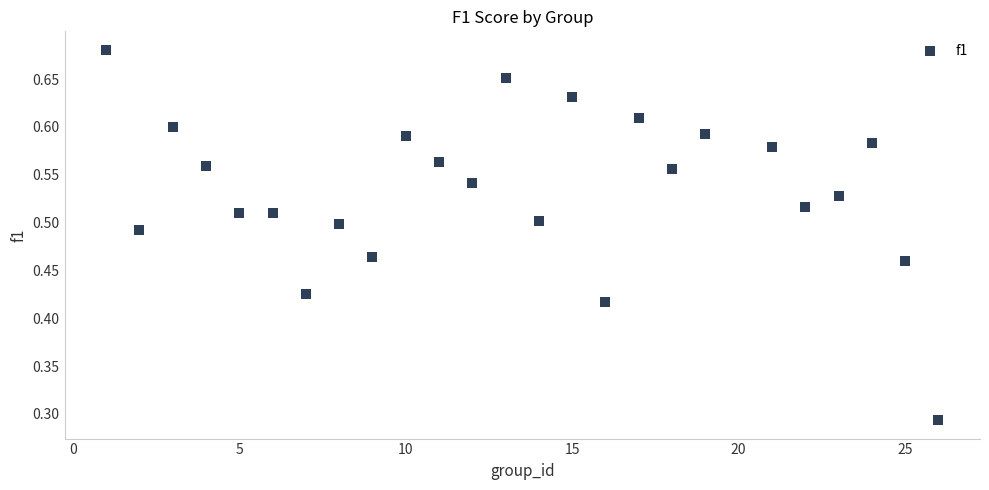

What is the range of X values (max minus min)?

25.0